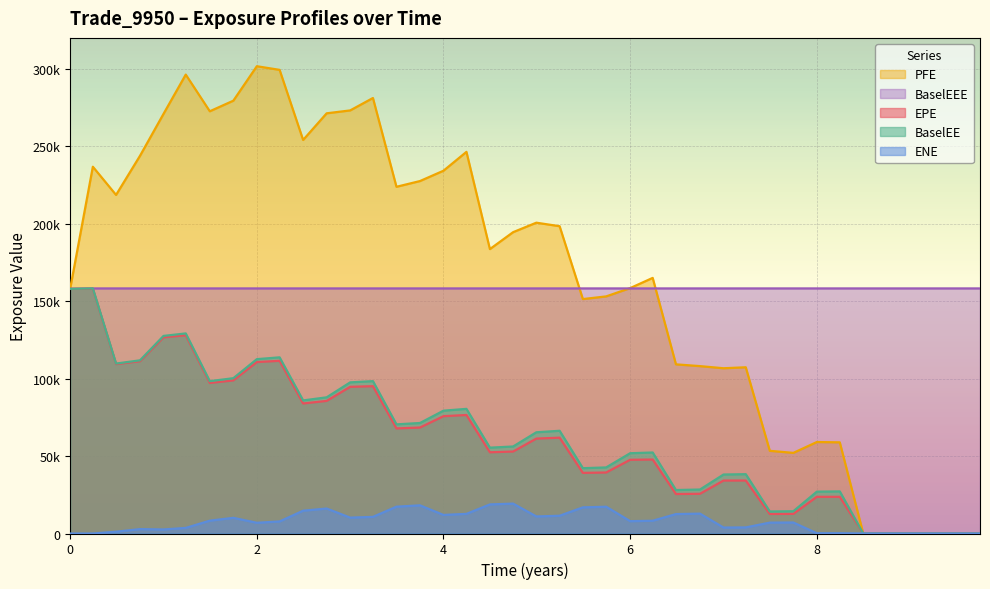

Does the chart display data point markers on the line(s)?

No